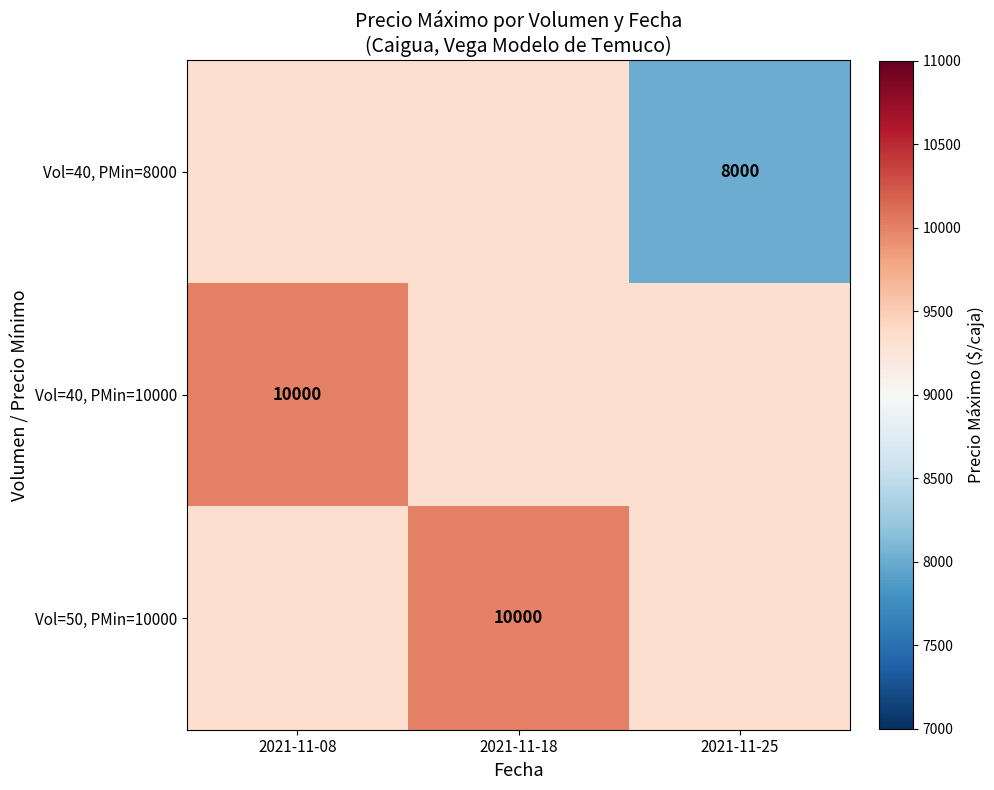

What is the average value of the Vol=40, PMin=10000 series?

9555.6